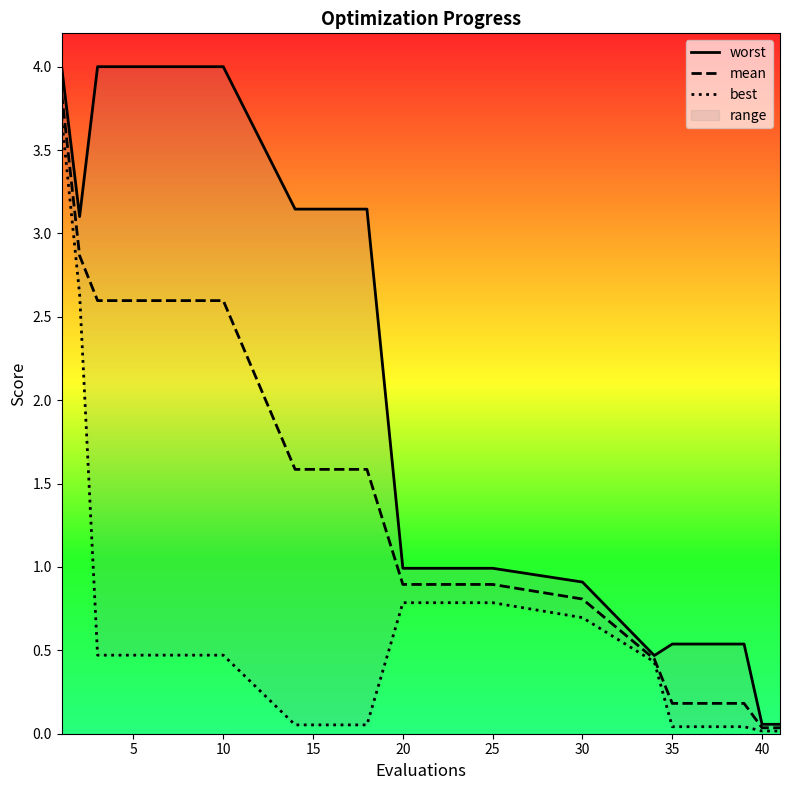

True or false: mean and worst cross at least once.

False